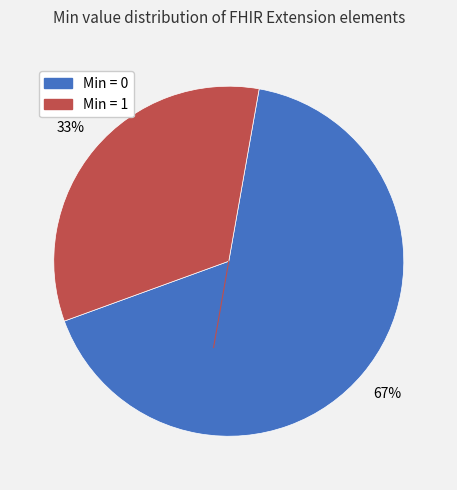

Does any single category account for the majority?

Yes